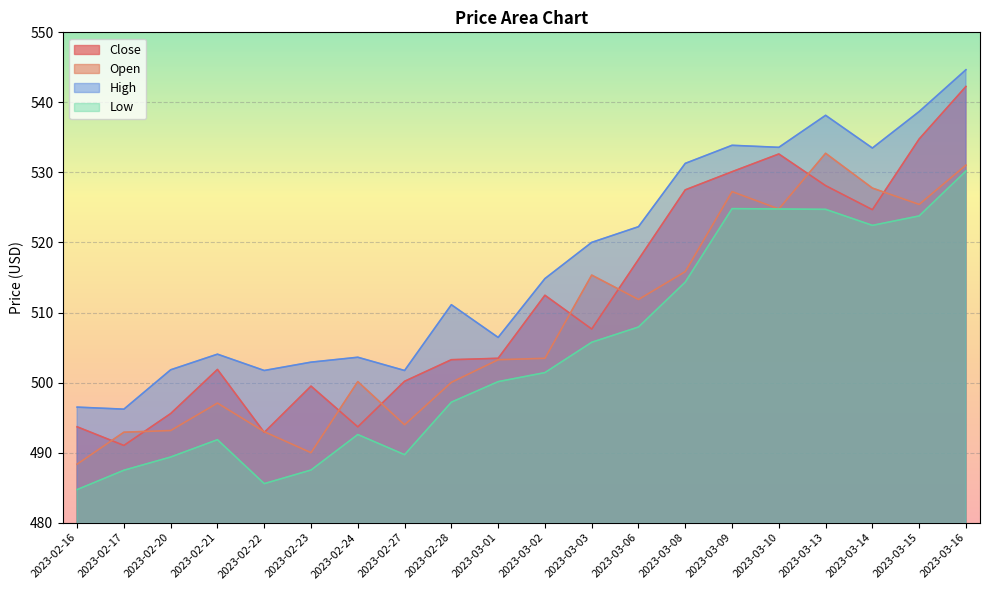

How many data points in Low are above 501?

10